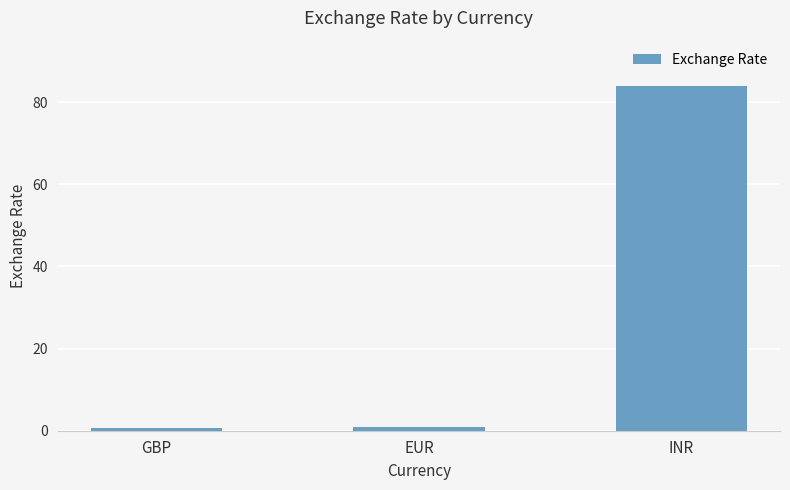

What is the label of the 2nd bar from the right?

EUR